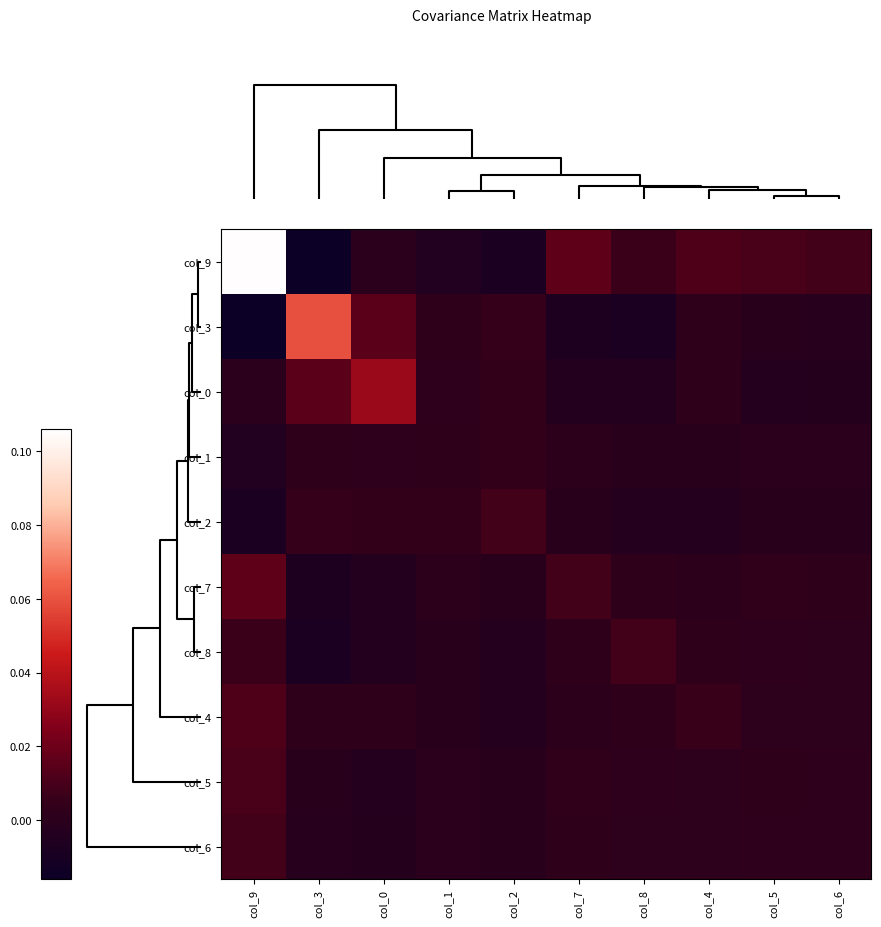

How many categories are shown in the chart?

10